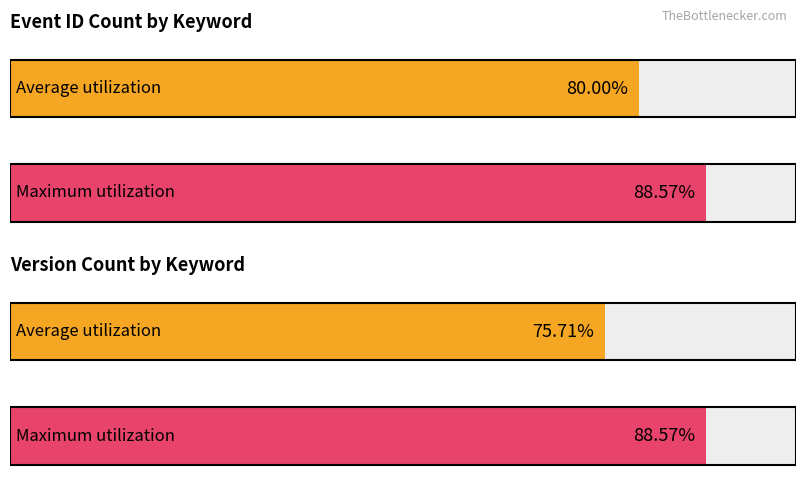

Does the chart contain stacked bars?

No